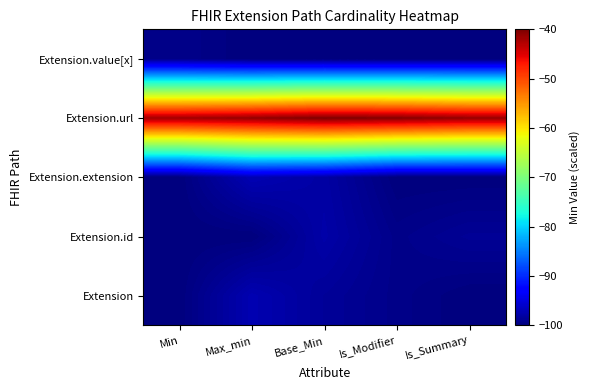

Reading right to left, what are all the values shown in this chart?

Extension: Is_Summary=-100.0	Is_Modifier=-99.4	Base_Min=-98.6	Max_min=-97.3	Min=-100.0
Extension.id: Is_Summary=-98.8	Is_Modifier=-99.4	Base_Min=-97.8	Max_min=-100.0	Min=-100.0
Extension.extension: Is_Summary=-100.0	Is_Modifier=-100.0	Base_Min=-98.0	Max_min=-97.2	Min=-100.0
Extension.url: Is_Summary=-41.3	Is_Modifier=-40.4	Base_Min=-40.0	Max_min=-41.2	Min=-41.9
Extension.value[x]: Is_Summary=-100.0	Is_Modifier=-100.0	Base_Min=-100.0	Max_min=-100.0	Min=-99.3